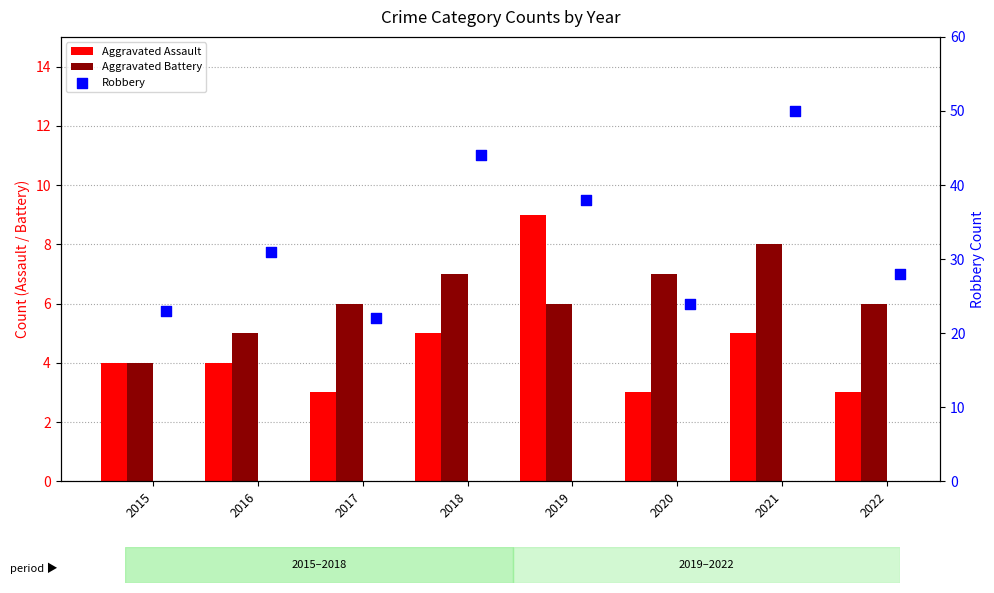

Which series has the largest total across all categories?

Robbery